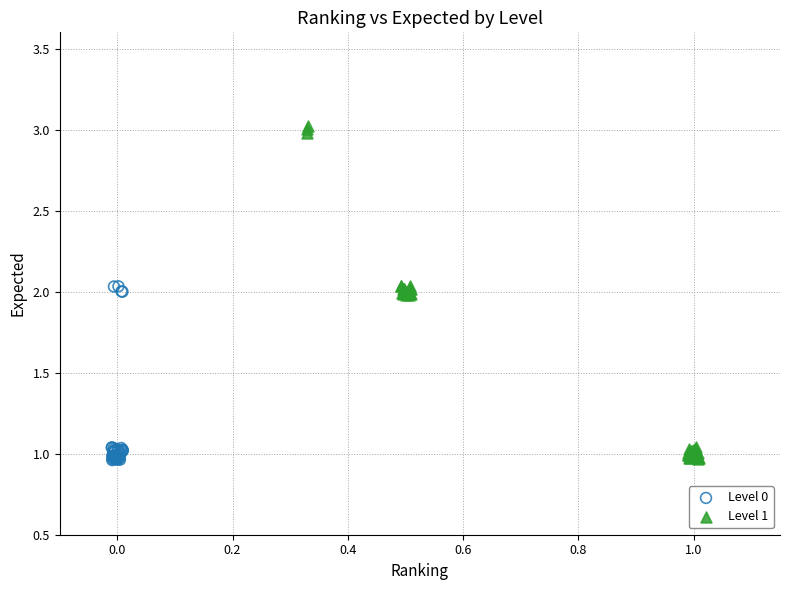

Which series has the widest spread of Y values?

Level 1